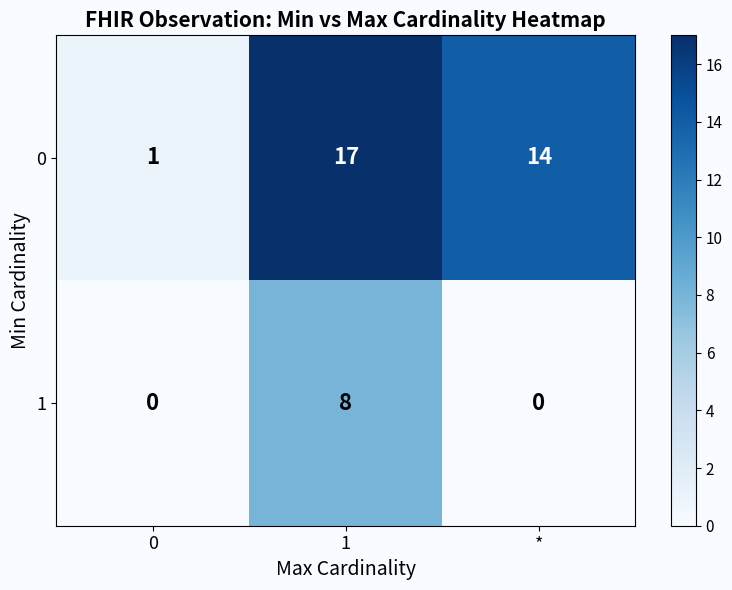

Which series changed the most between 0 and 1?

0